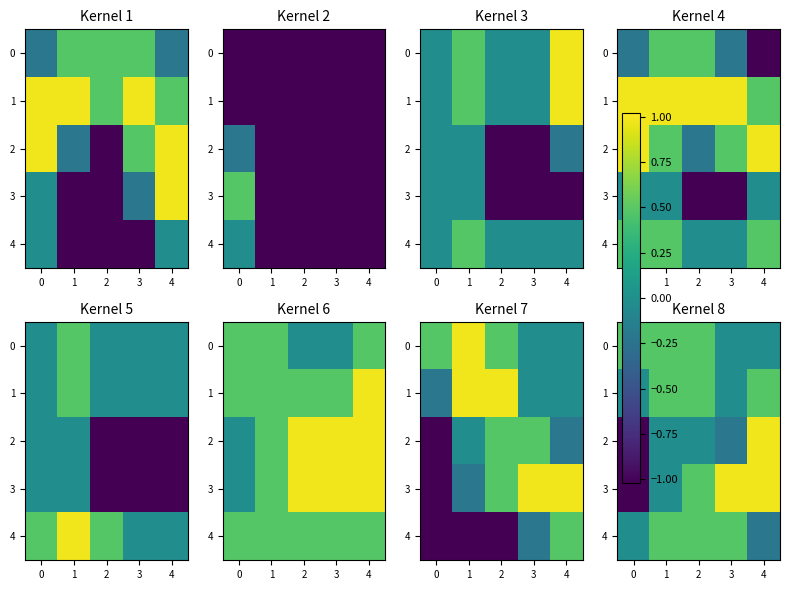

The 2 series shows -0.2 at 3. True or false?

True